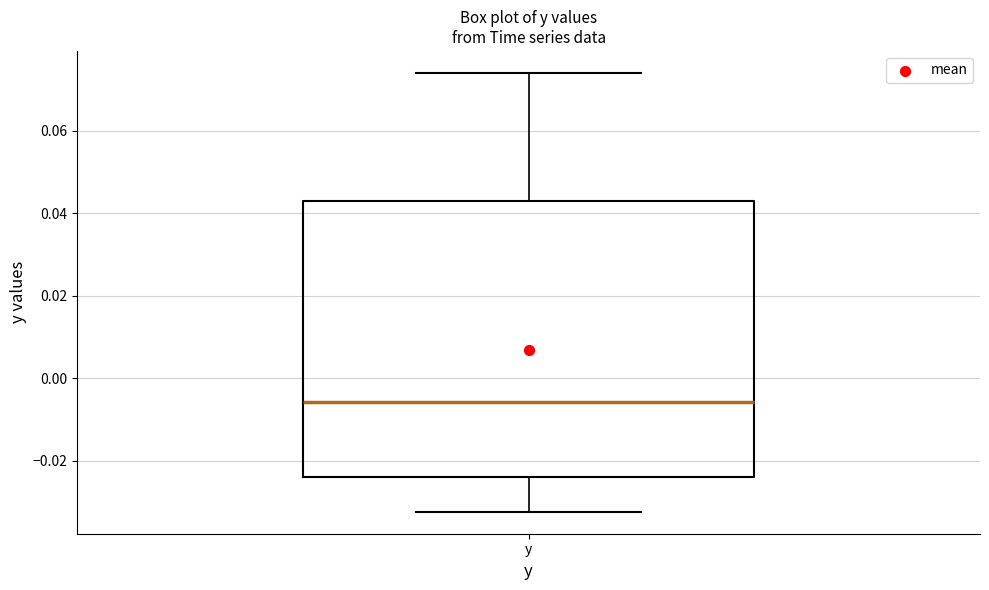

Transcribe this box plot: give where the median line is, the range the box spans, and where the two whiskers end, as read against the y-axis. The values are not printed on the chart, so give them approximately, as read against the axis.

median -0.006, box -0.024 to 0.044, whiskers -0.032 to 0.074